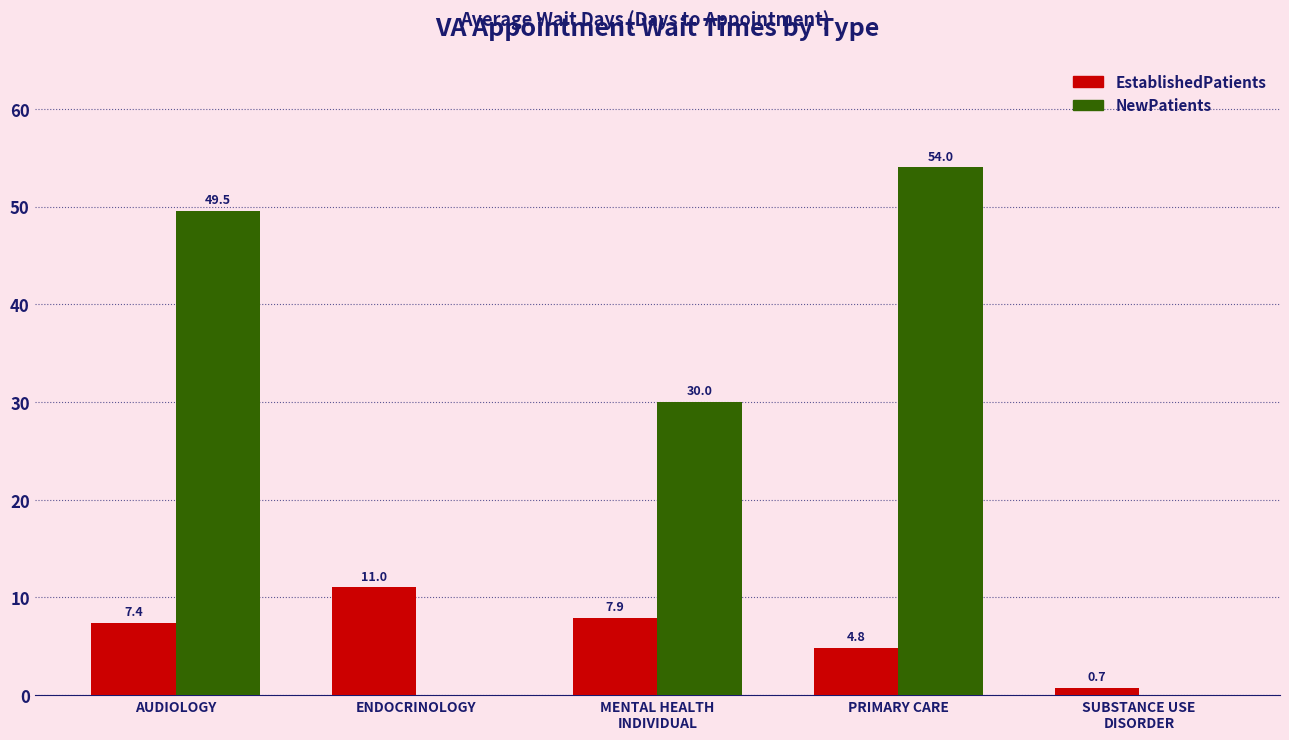

The value of NewPatients at ENDOCRINOLOGY is 0.0. True or false?

True